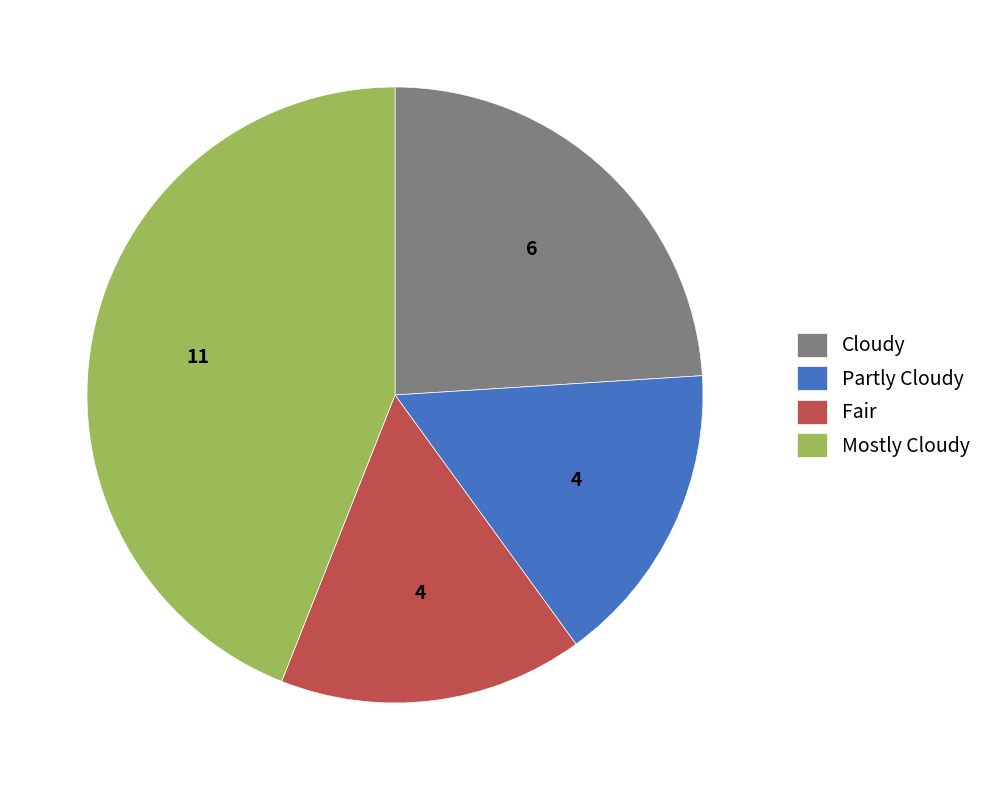

Approximately how many times larger is the value at Fair compared to Cloudy?

0.7